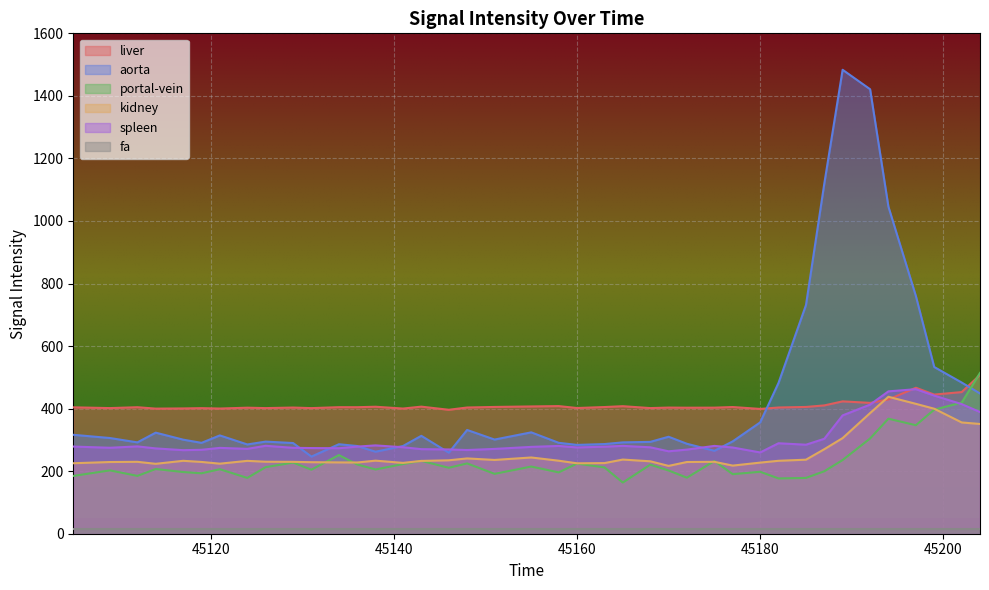

Which series has the largest total across all categories?

aorta